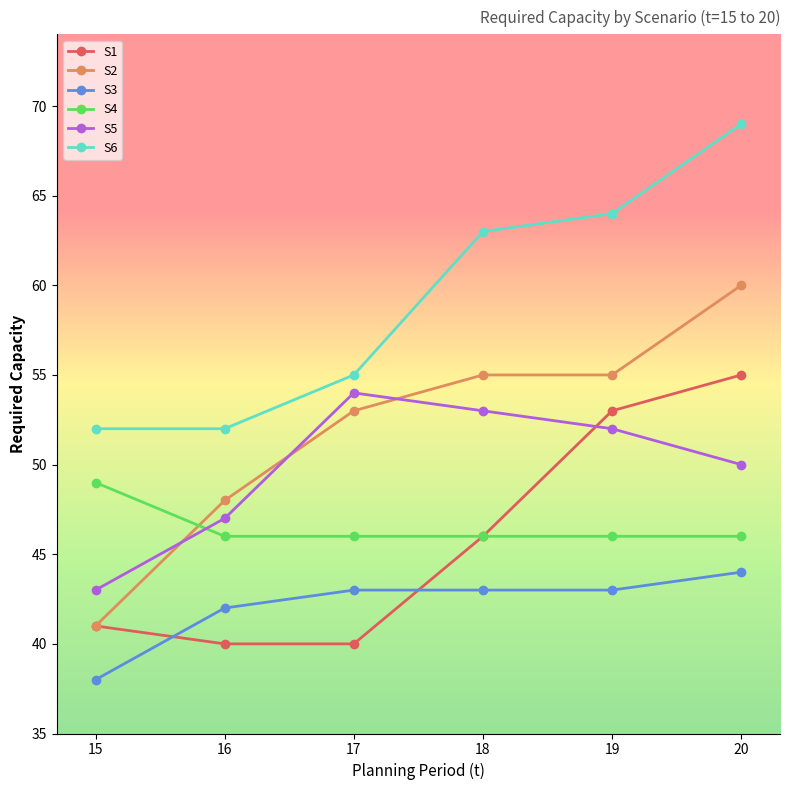

Read the S6 value at 16, to the nearest 5.

50